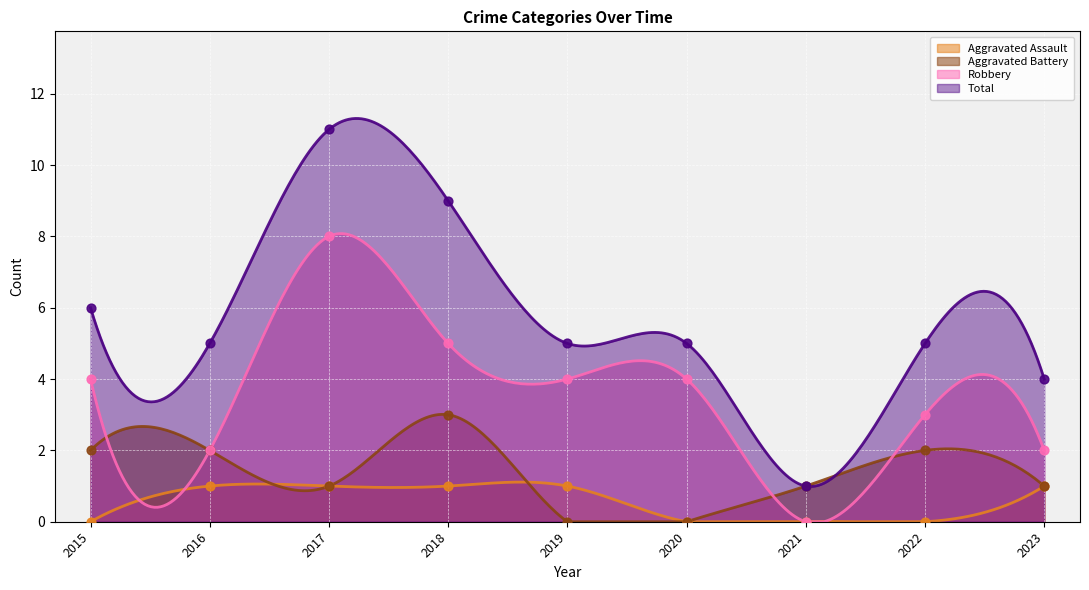

Is the value of Total at 2016 greater than the value of Robbery at 2016?

Yes